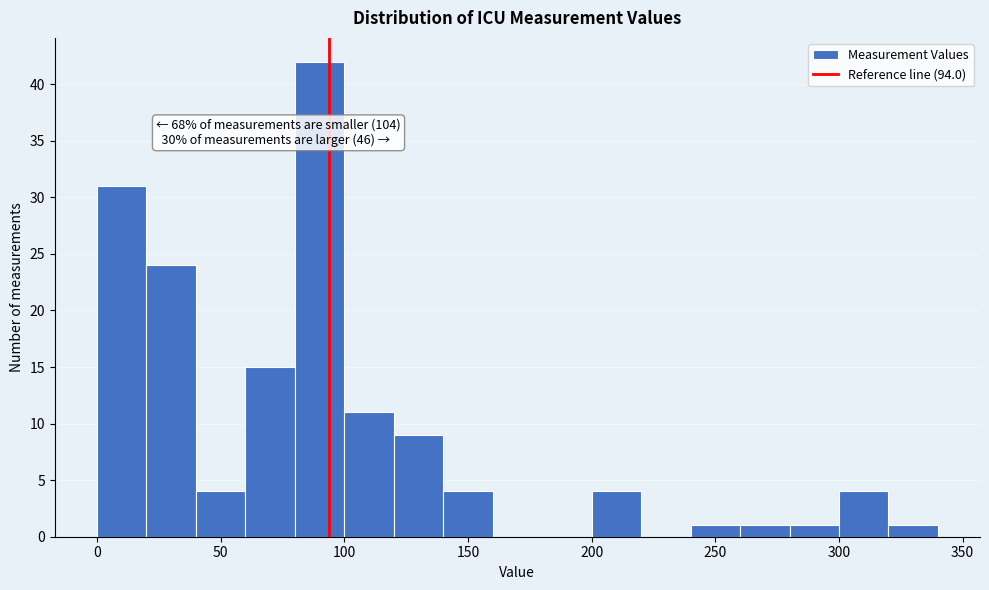

Which range on the x-axis has the tallest bar?

80 to 100